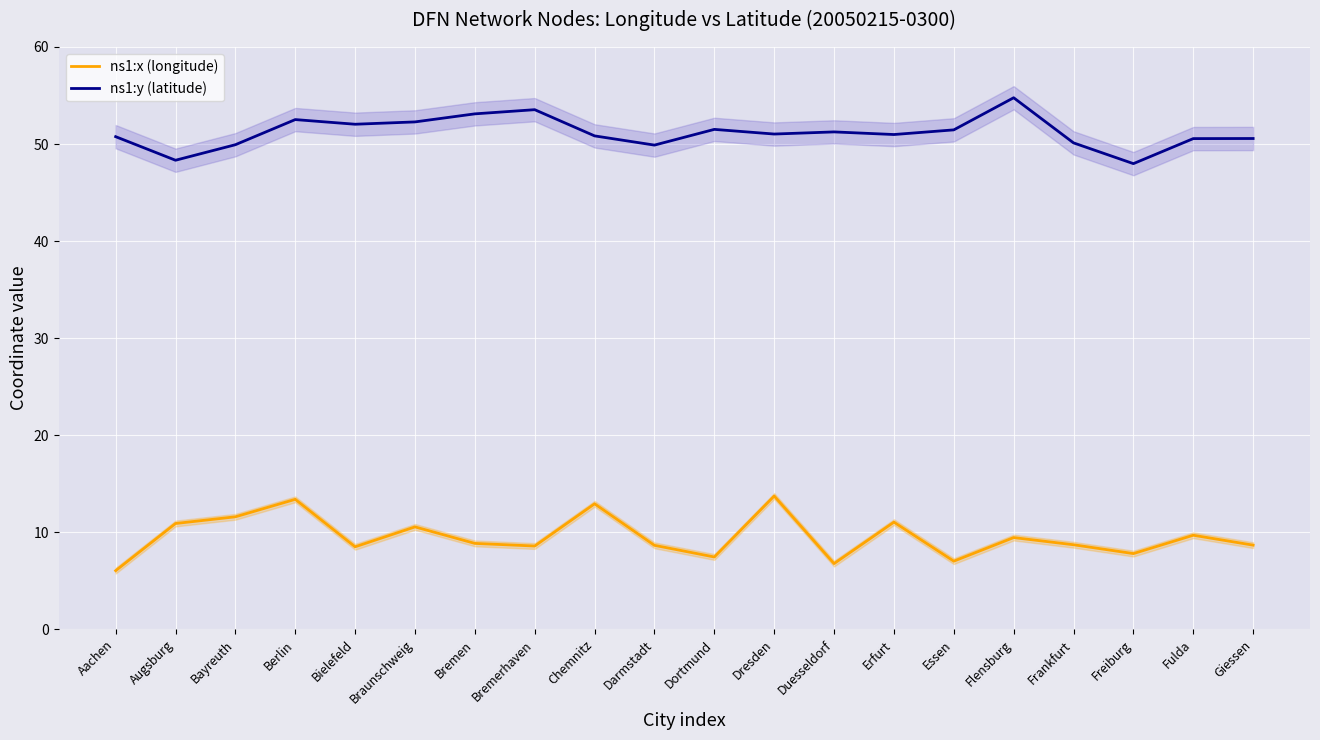

At how many categories does at least one series exceed 48?

19